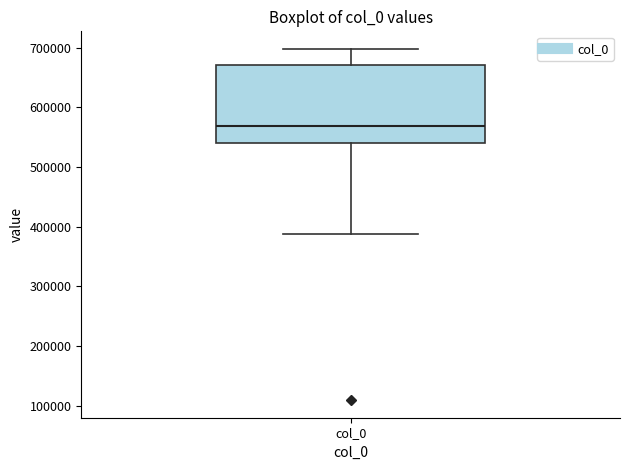

Read this box plot against the y-axis: the position of the median line, the range covered by the box, and the ends of both whiskers. The values are not printed on the chart, so give them approximately, as read against the axis.

median 570000, box 540000 to 670000, whiskers 390000 to 700000